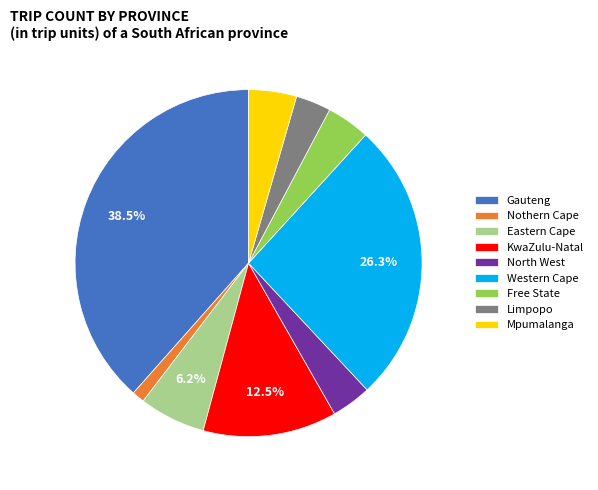

The KwaZulu-Natal slice represents 24% of the pie. True or false?

False